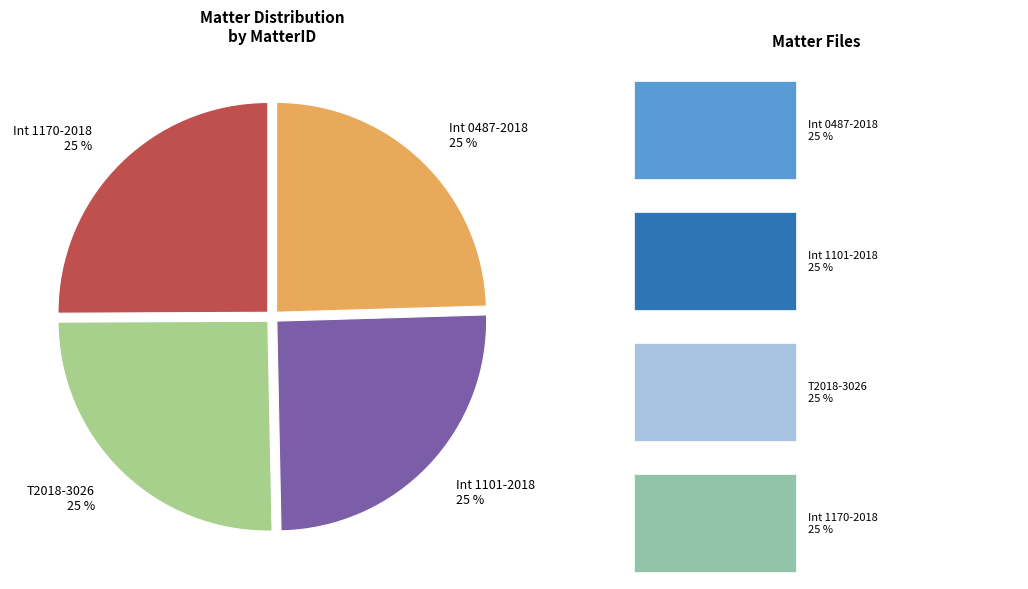

Count the number of slices in the pie.

4